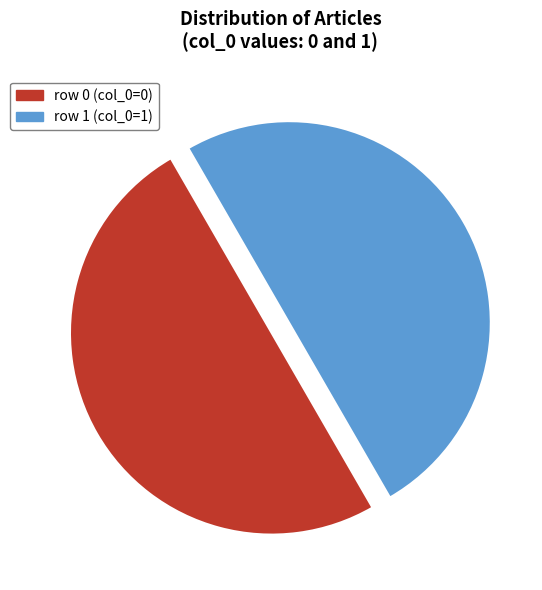

Count the number of slices in the pie.

2